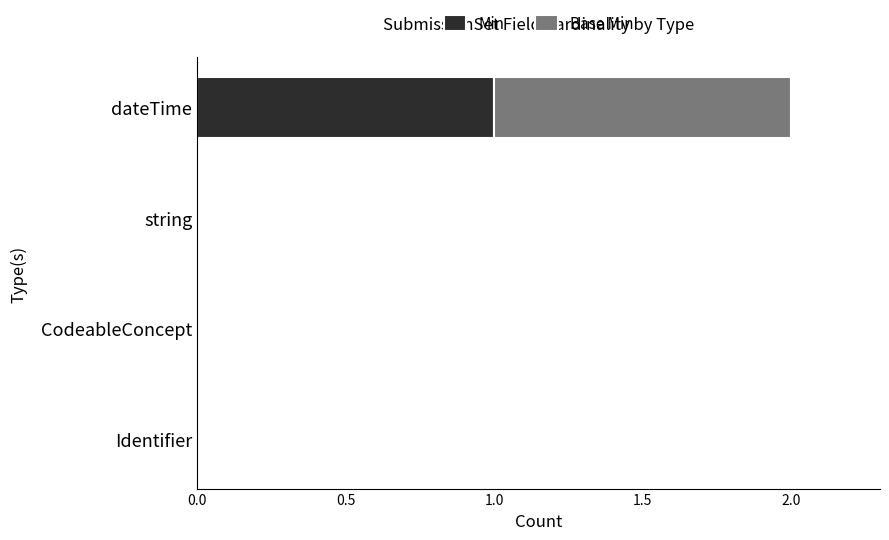

At which category is the sum across all series the highest?

dateTime